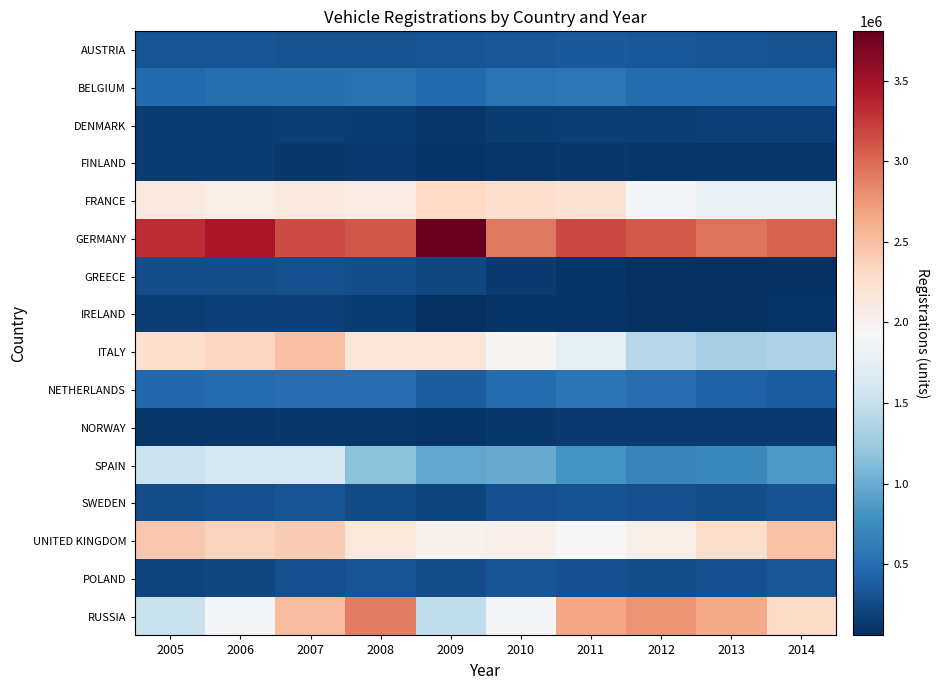

Reading right to left, transcribe all the data shown in this chart.

AUSTRIA: 2014=303318	2013=319035	2012=336010	2011=356145	2010=328563	2009=319403	2008=293697	2007=298182	2006=308594	2005=307915
BELGIUM: 2014=482939	2013=486065	2012=486737	2011=572211	2010=547340	2009=476194	2008=535947	2007=524795	2006=526141	2005=480088
DENMARK: 2014=189051	2013=182086	2012=170763	2011=170036	2010=153858	2009=112454	2008=150199	2007=162686	2006=156936	2005=148819
FINLAND: 2014=106236	2013=103455	2012=111251	2011=126123	2010=111968	2009=90574	2008=139669	2007=125608	2006=145700	2005=148161
FRANCE: 2014=1795885	2013=1790456	2012=1898760	2011=2204229	2010=2251669	2009=2302398	2008=2091369	2007=2109672	2006=2045745	2005=2118042
GERMANY: 2014=3036773	2013=2952431	2012=3082504	2011=3173634	2010=2916259	2009=3807175	2008=3090040	2007=3148163	2006=3467961	2005=3319259
GREECE: 2014=71218	2013=58694	2012=58482	2011=97680	2010=141501	2009=219730	2008=267295	2007=279745	2006=267669	2005=269728
IRELAND: 2014=96344	2013=74367	2012=79498	2011=89911	2010=88446	2009=57453	2008=151607	2007=186325	2006=178484	2005=171742
ITALY: 2014=1360293	2013=1304648	2012=1403010	2011=1749740	2010=1961580	2009=2159465	2008=2161359	2007=2494115	2006=2335462	2005=2244108
NETHERLANDS: 2014=387835	2013=416717	2012=502544	2011=555812	2010=482531	2009=387699	2008=499980	2007=504300	2006=483999	2005=465196
NORWAY: 2014=144202	2013=142151	2012=137967	2011=138345	2010=127754	2009=98675	2008=110617	2007=129195	2006=109164	2005=109907
SPAIN: 2014=855308	2013=722689	2012=699589	2011=808051	2010=982015	2009=952772	2008=1161176	2007=1614835	2006=1634608	2005=1528877
SWEDEN: 2014=303948	2013=269599	2012=279899	2011=304984	2010=289684	2009=213408	2008=253982	2007=306794	2006=282766	2005=274301
UNITED KINGDOM: 2014=2476435	2013=2264737	2012=2044609	2011=1941253	2010=2030846	2009=1994999	2008=2131795	2007=2404007	2006=2344864	2005=2439717
POLAND: 2014=327709	2013=289913	2012=272719	2011=277427	2010=315855	2009=276220	2008=319190	2007=277427	2006=224728	2005=207007
RUSSIA: 2014=2286877	2013=2649181	2012=2755384	2011=2653688	2010=1912794	2009=1465742	2008=2897459	2007=2514920	2006=1911240	2005=1520225